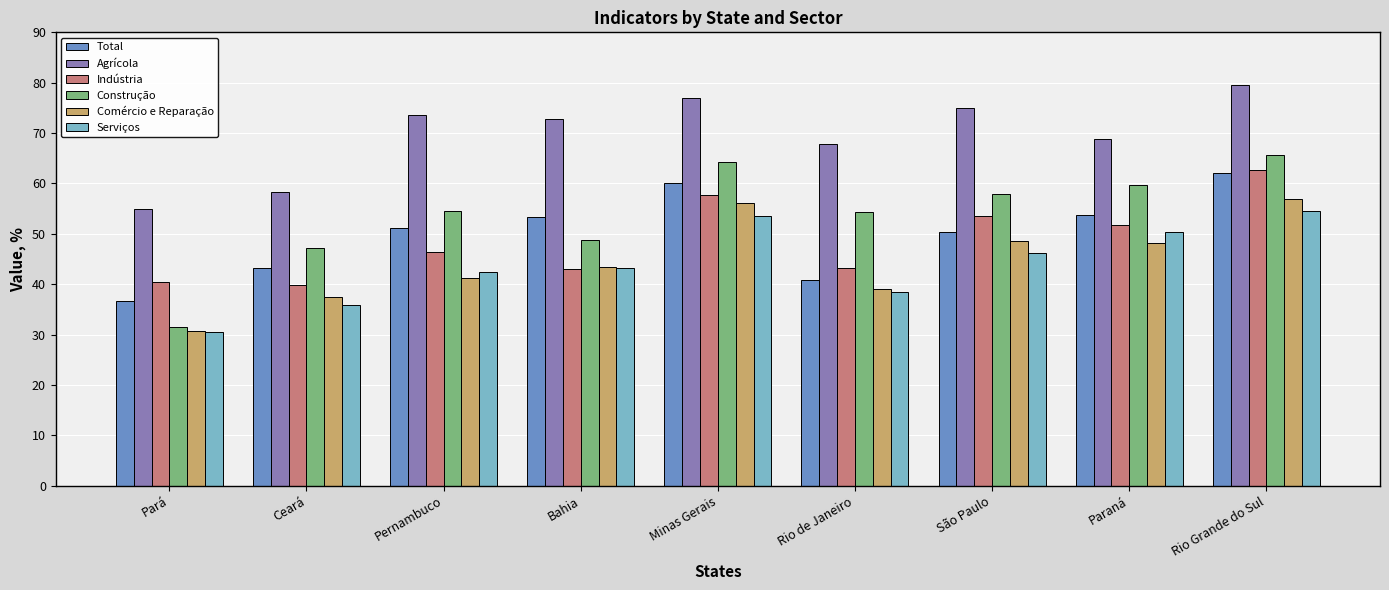

Which category has the highest value in the Total series?

Rio Grande do Sul